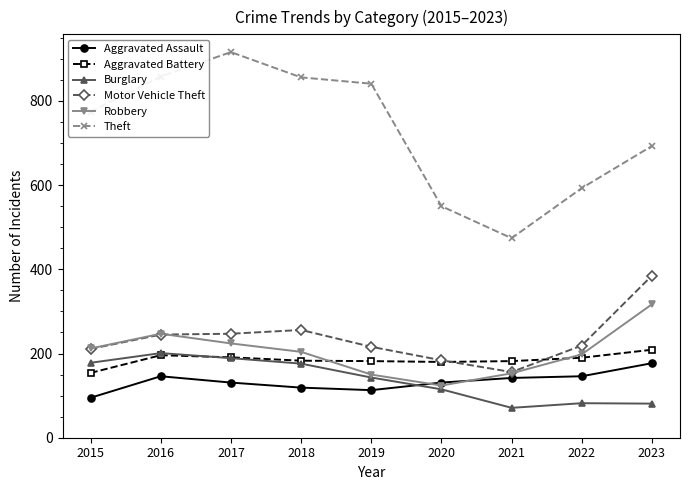

What is the sum of the Motor Vehicle Theft values at 2022 and 2015?

430